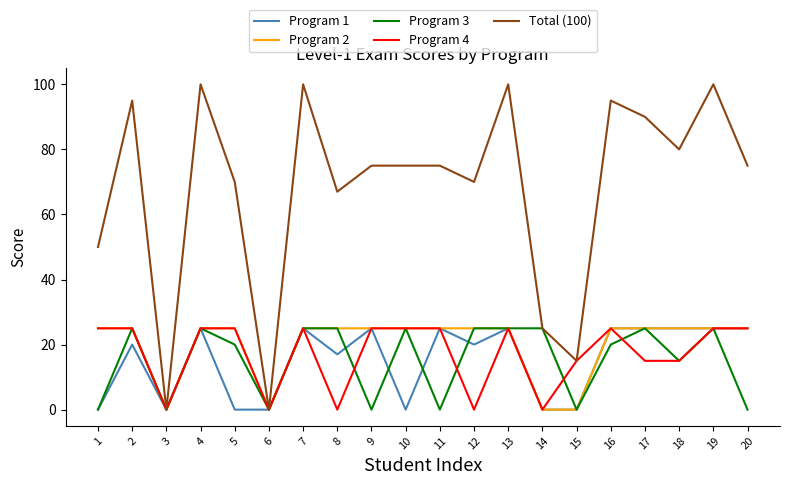

What is the sum of the Program 3 values at 19 and 15?

25